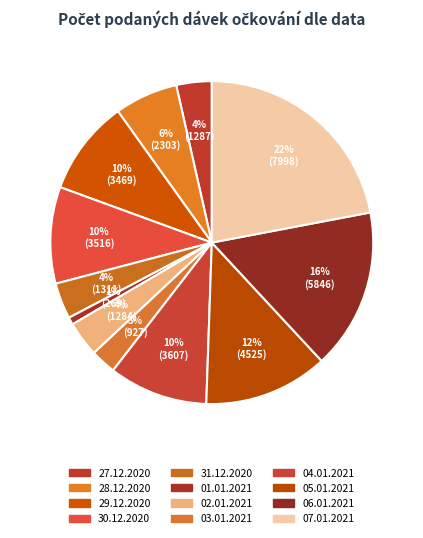

Does any single category account for the majority?

No